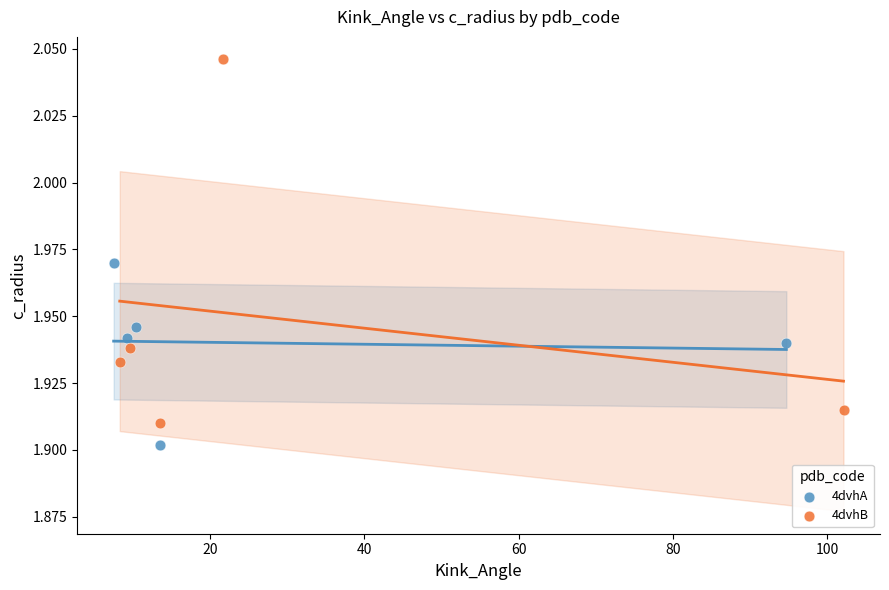

Which series has the largest Y range (max minus min)?

4dvhB